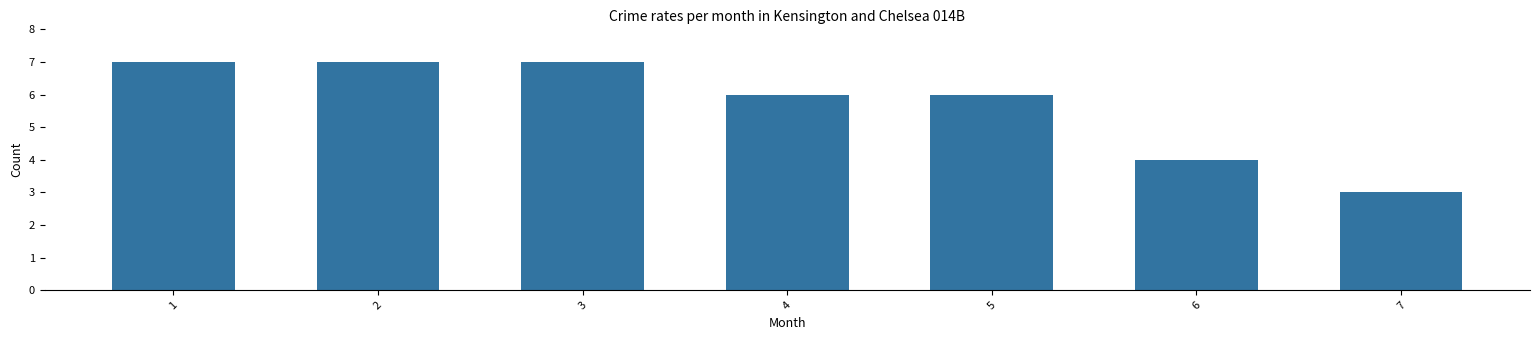

Which label corresponds to the smallest value in the chart?

7